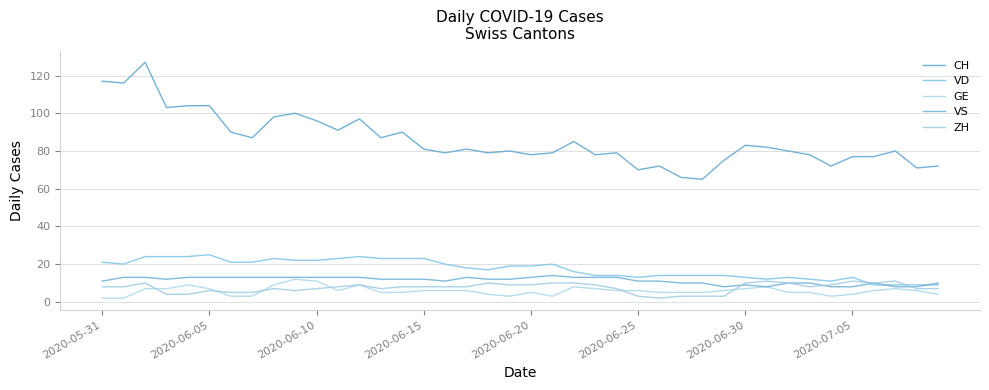

Is this an area chart (filled region under the line)?

No